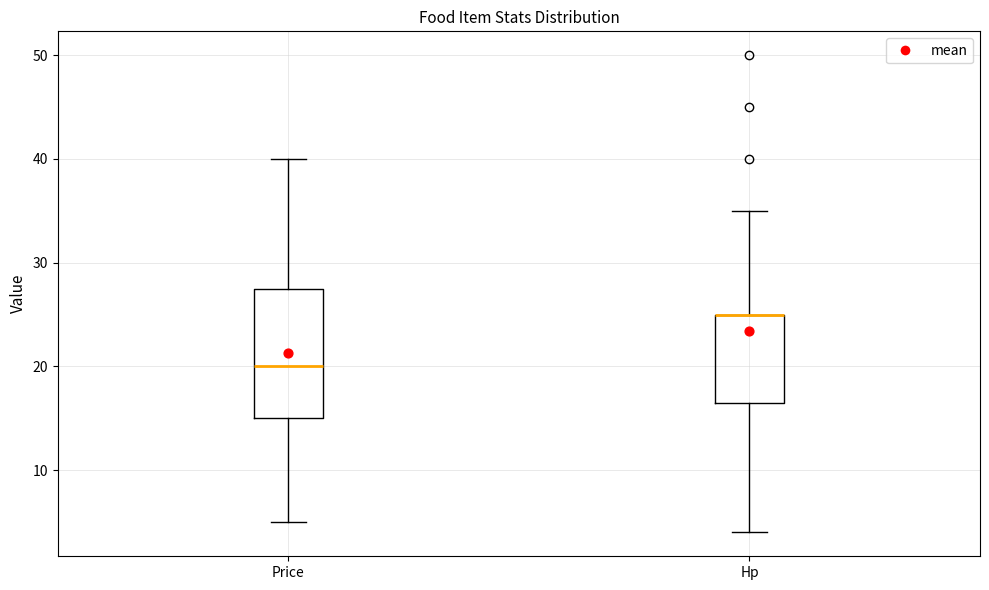

Reading left to right, read every box against the y-axis: the position of its median line, the range the box covers, and the ends of its whiskers. The values are not printed on the chart, so give them approximately, as read against the axis.

Price: median 20, box 15 to 28, whiskers 5 to 40
Hp: median 25 (drawn on the box's upper edge), box 17 to 25, whiskers 4 to 35